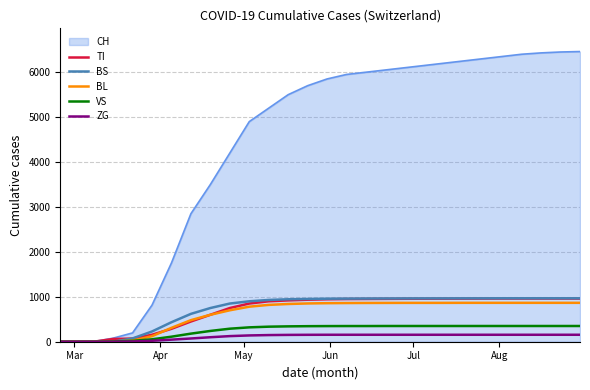

At how many categories does at least one series exceed 890?

22